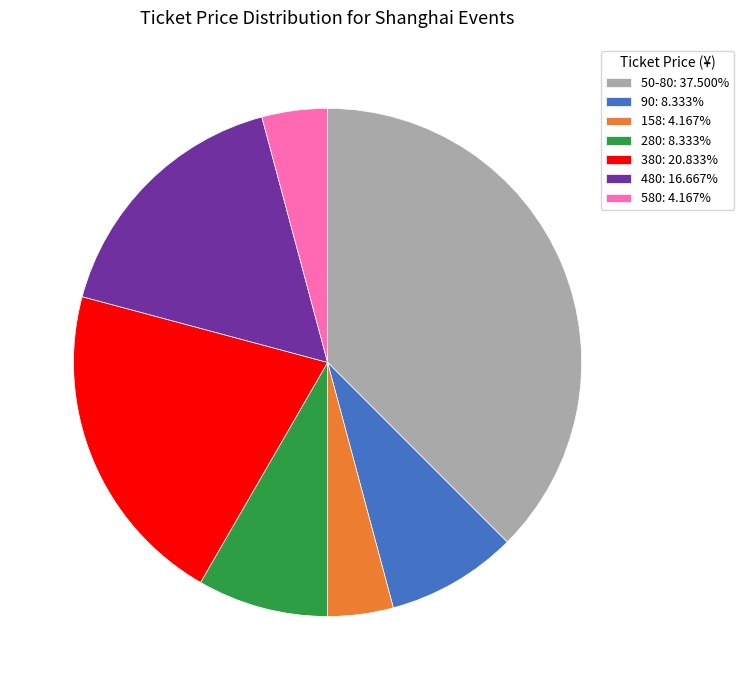

How many segments does this pie chart have?

7